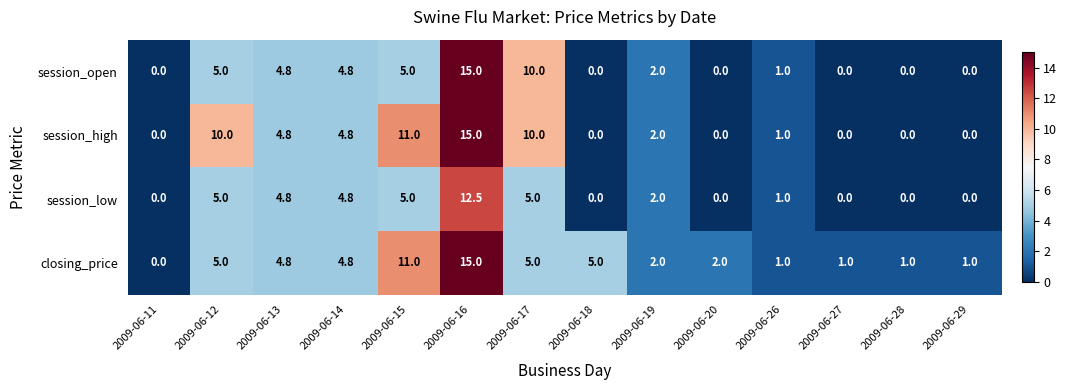

What is the difference between the highest and lowest values at 2009-06-15?

6.0